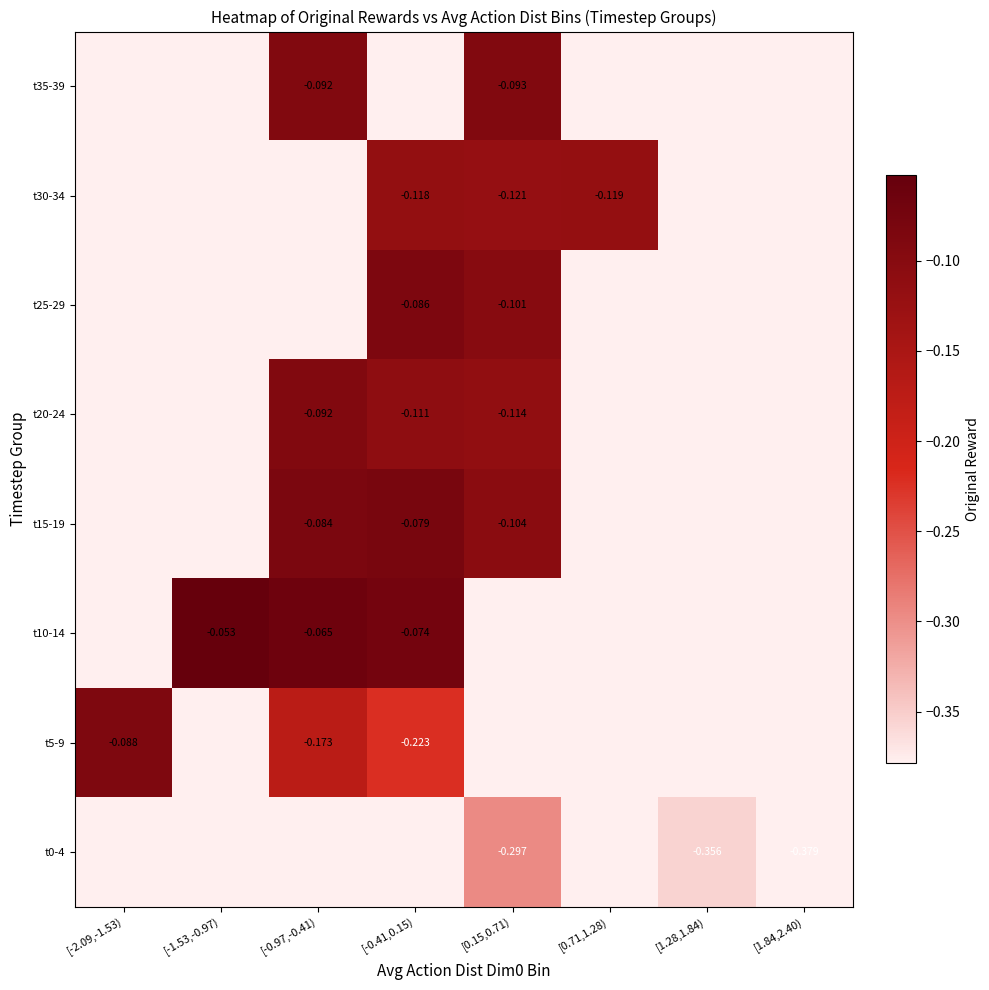

Between [0.15,0.71) and [-0.41,0.15), which is larger?

[0.15,0.71)